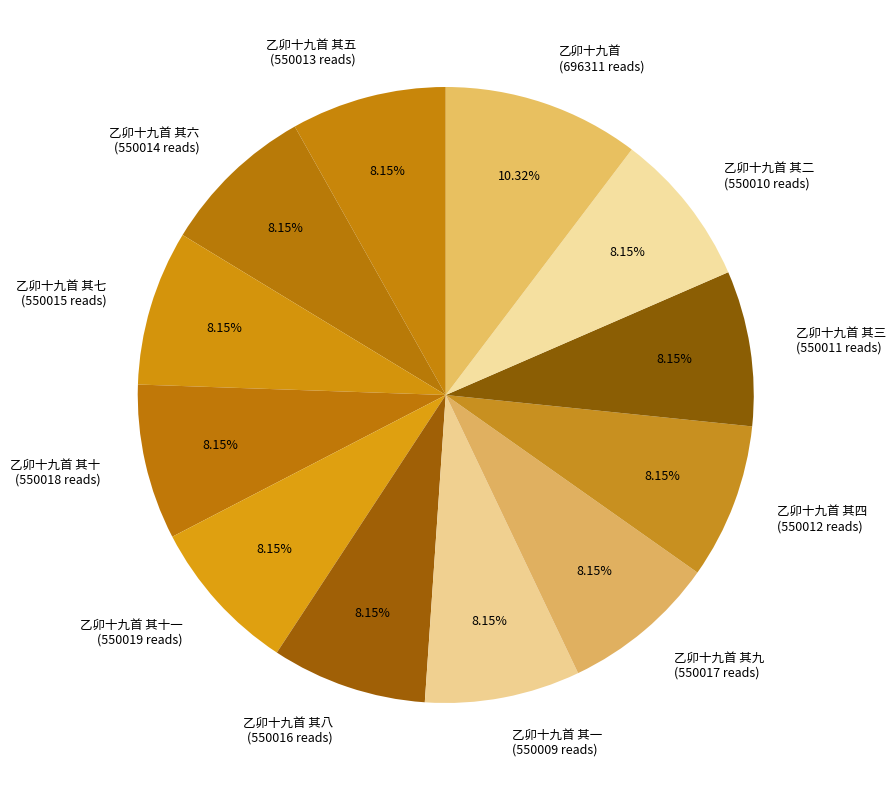

What is the total percentage of 乙卯十九首 其十一 and 乙卯十九首?

18.5%